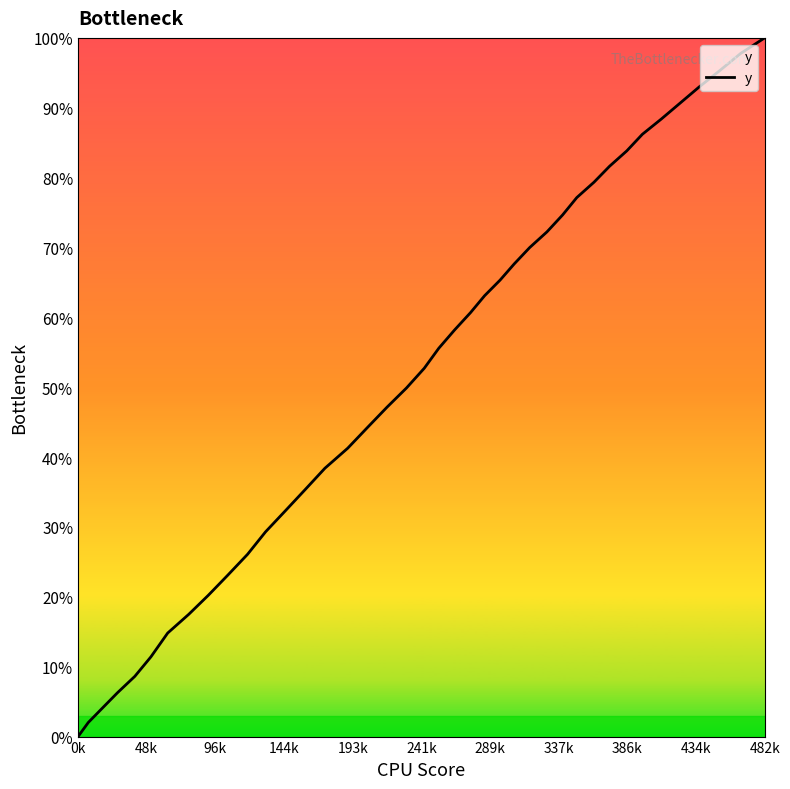

How many positive values are there?

39